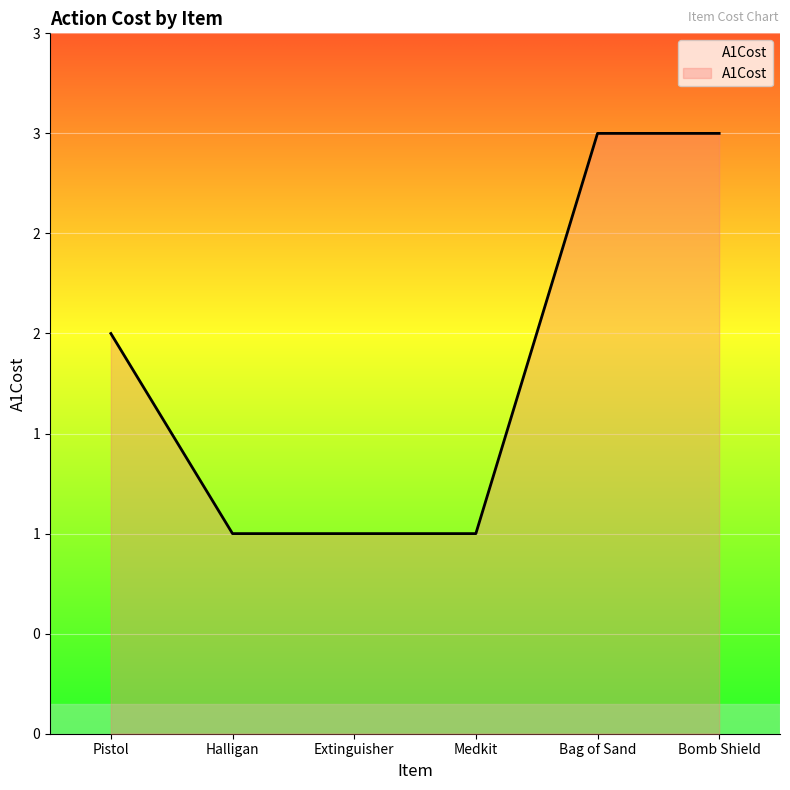

Does the chart display data point markers on the line(s)?

No